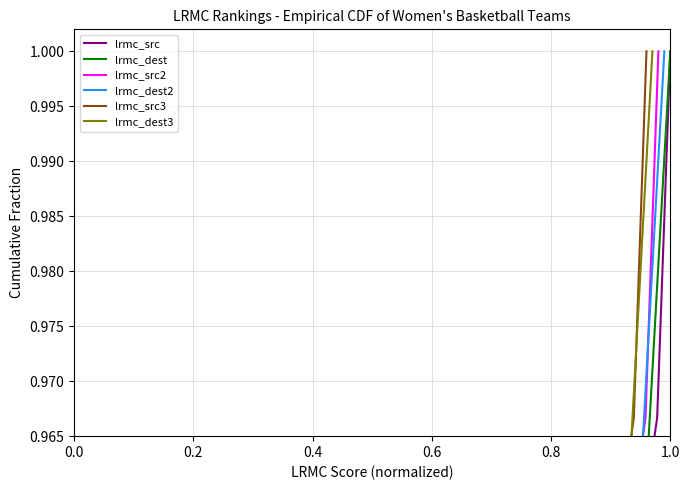

What is the maximum value for lrmc_dest3?

1.0